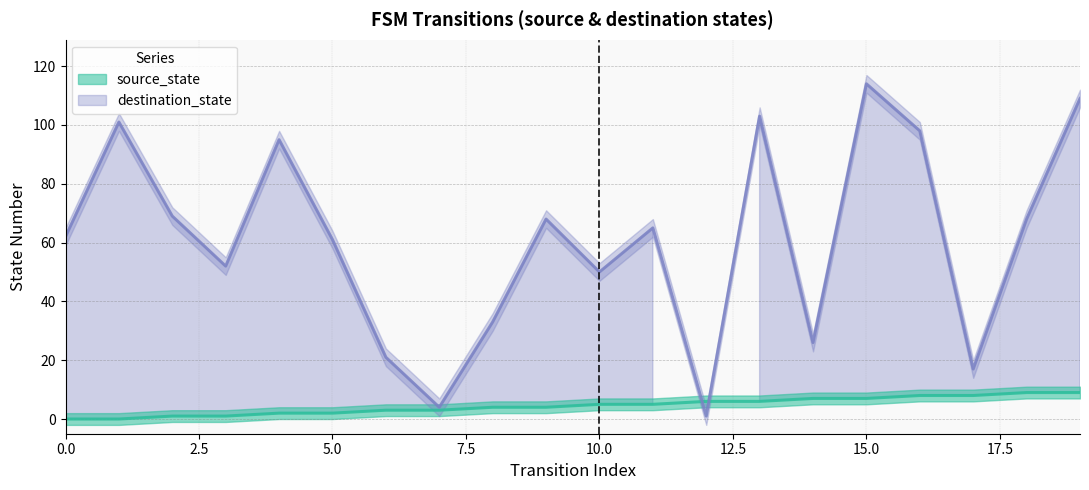

How many times do source_state and destination_state cross each other?

2